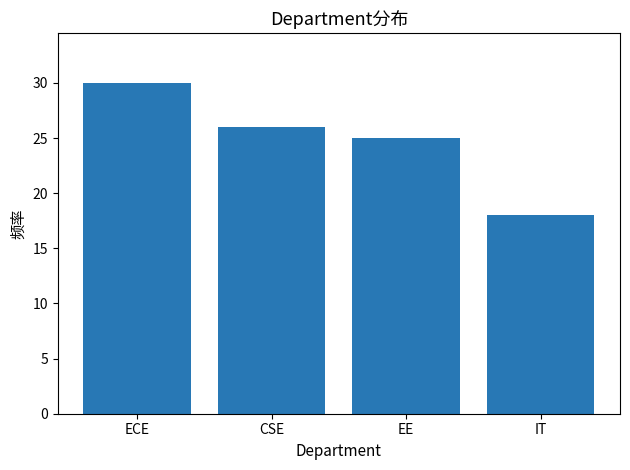

Where does the data first go above 26?

ECE